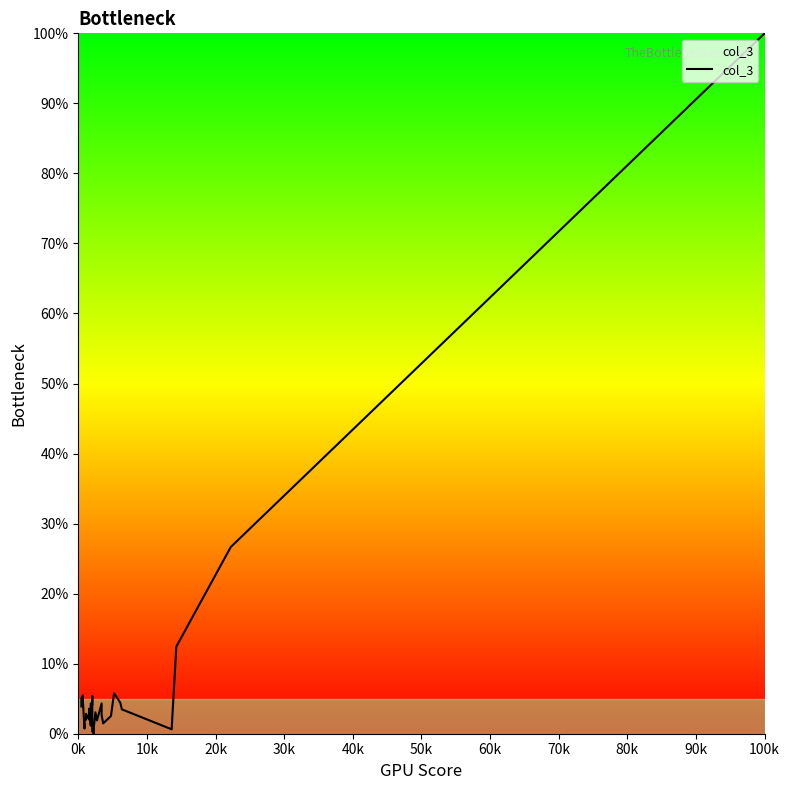

Reading left to right, list all the values displayed in this chart.

3.9	5.1	5.5	4.5	0.7	1.3	2.1	2.0	2.8	2.0	2.3	3.6	1.2	4.3	4.1	5.4	0.3	0.0	0.9	3.1	1.9	4.3	2.7	2.6	1.5	2.5	5.8	4.4	3.5	0.6	12.4	26.7	100.0